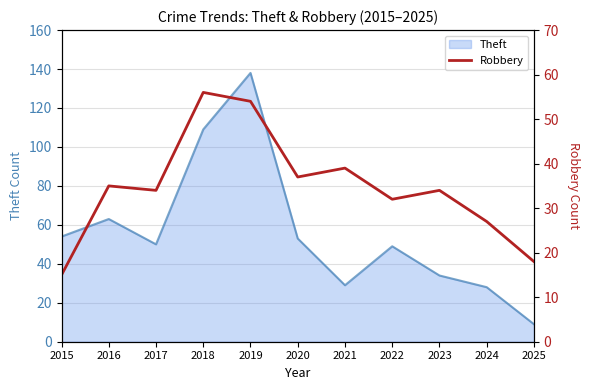

Which category has the highest value in the Theft series?

2019